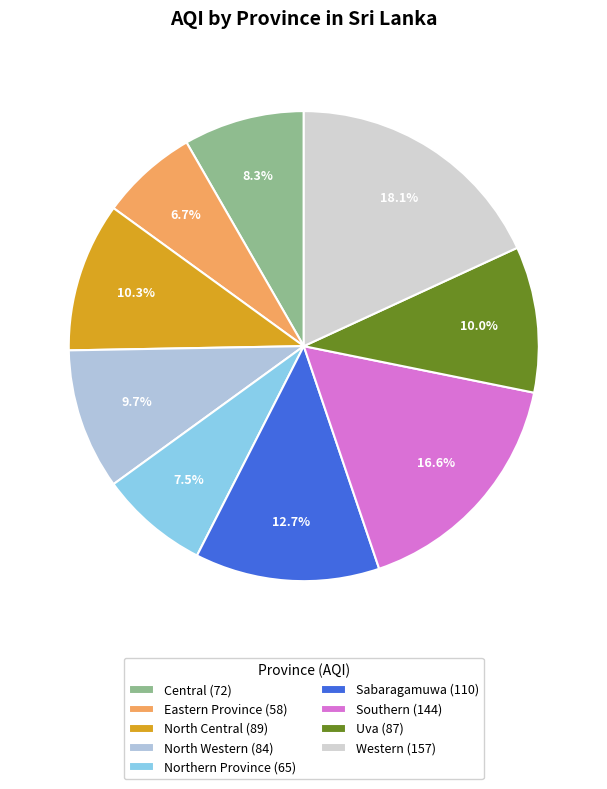

Does Northern Province account for over 50% of the chart?

No